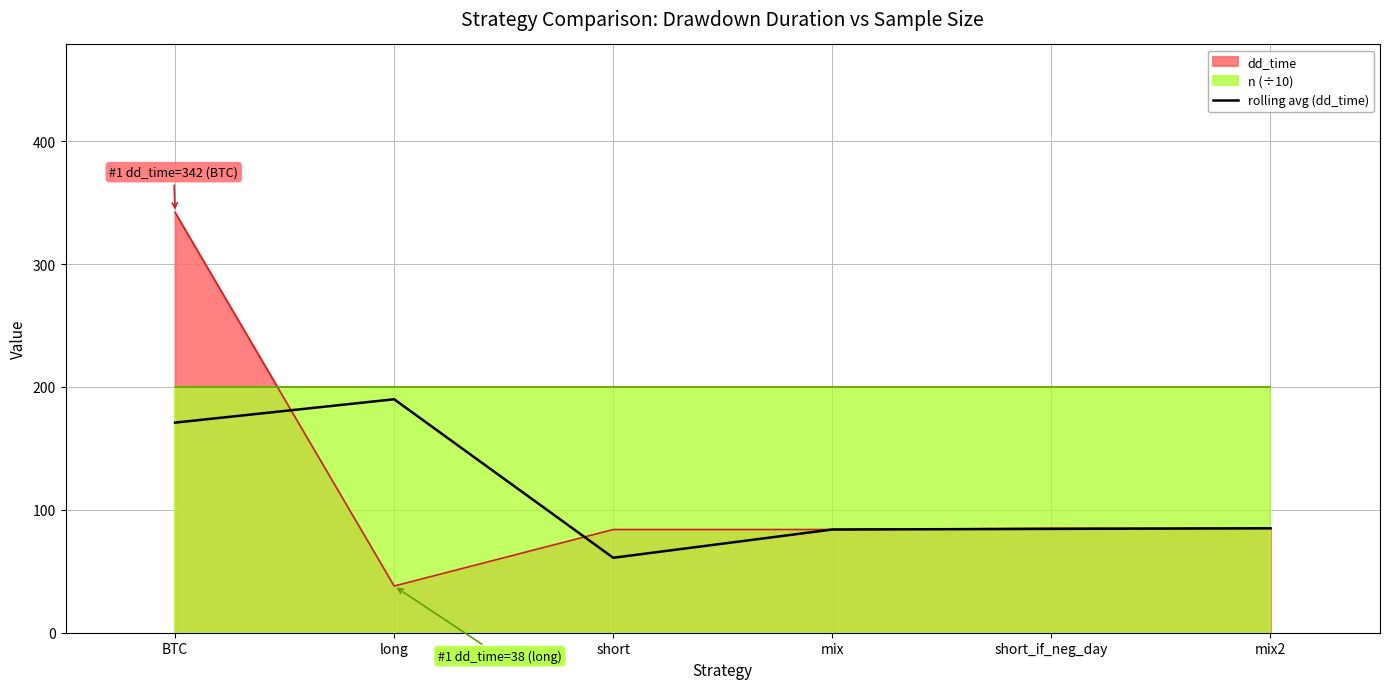

What is the value of the 1st point from the left?

171.0